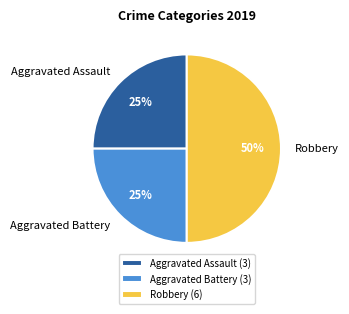

Between Robbery and Aggravated Battery, which is larger?

Robbery